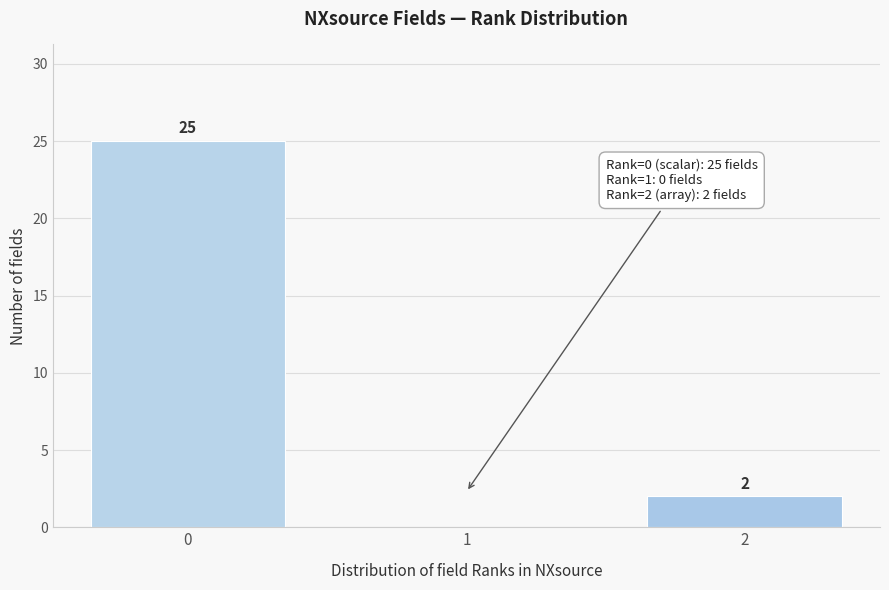

Reading right to left, what are all the values shown in this chart?

2=2	1=0	0=25